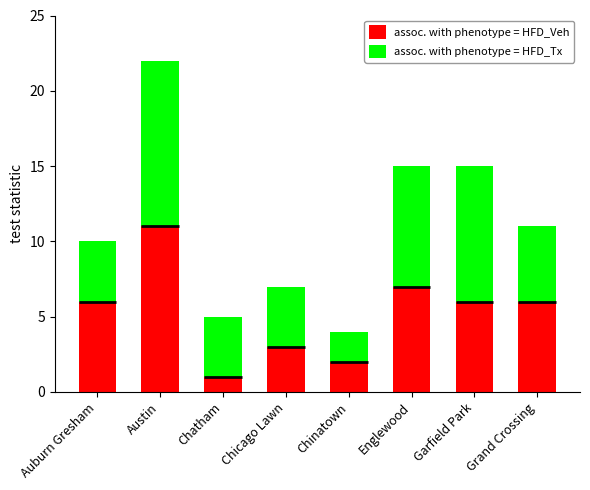

Reading left to right, list all the values displayed in this chart.

assoc. with phenotype = HFD_Veh: 6	11	1	3	2	7	6	6
assoc. with phenotype = HFD_Tx: 4	11	4	4	2	8	9	5